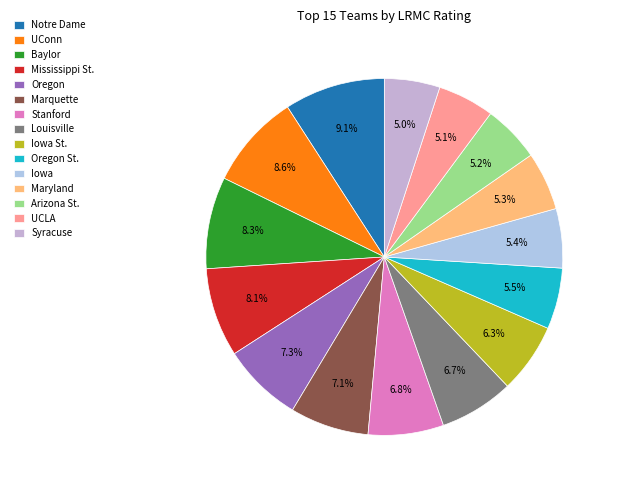

Does Iowa St. represent more than half of the total?

No